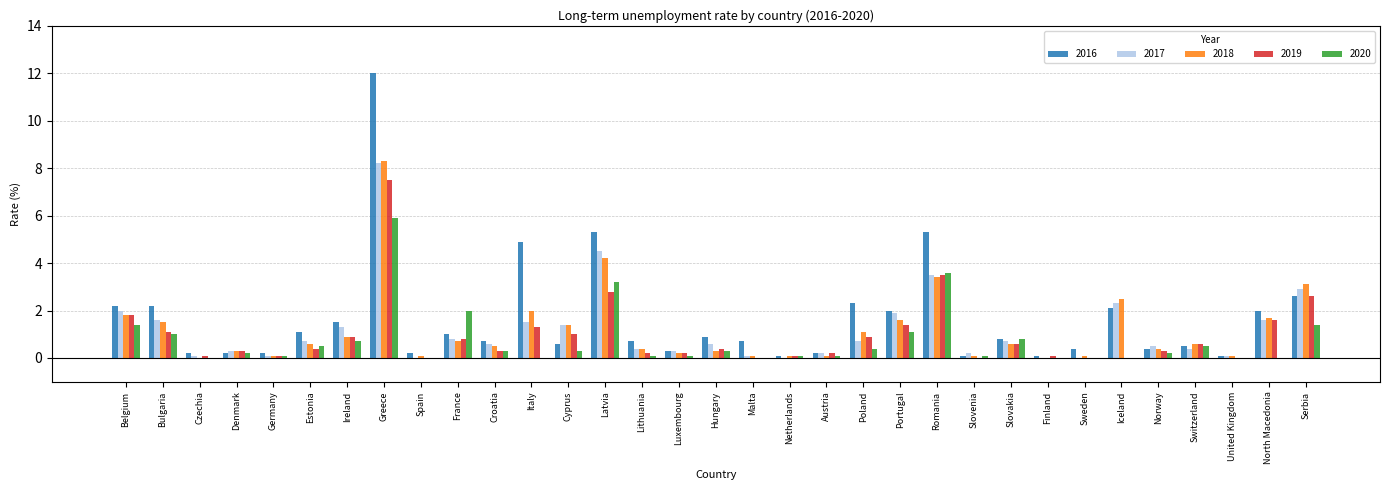

Which category has the highest value in the 2019 series?

Greece